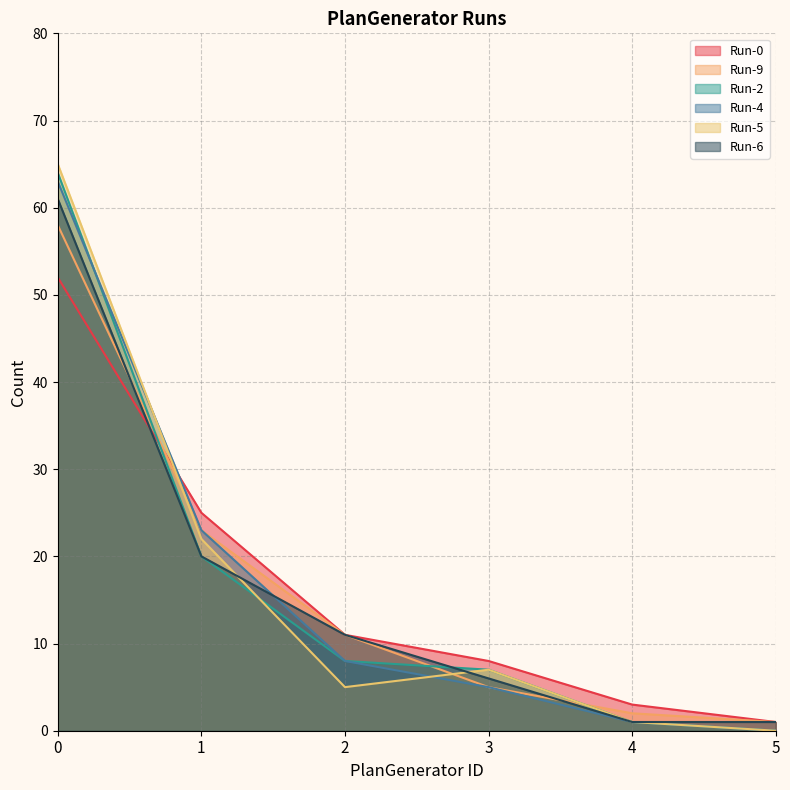

True or false: Run-4 has a value of 3 at 3.

False